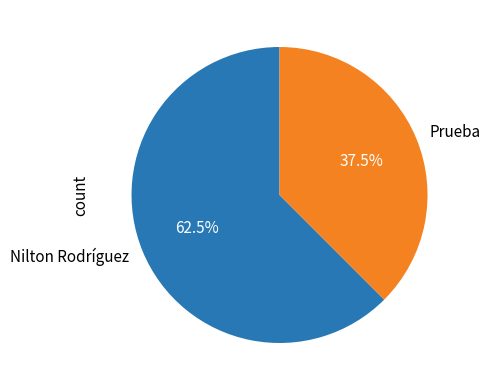

Which slice is the smallest?

Prueba